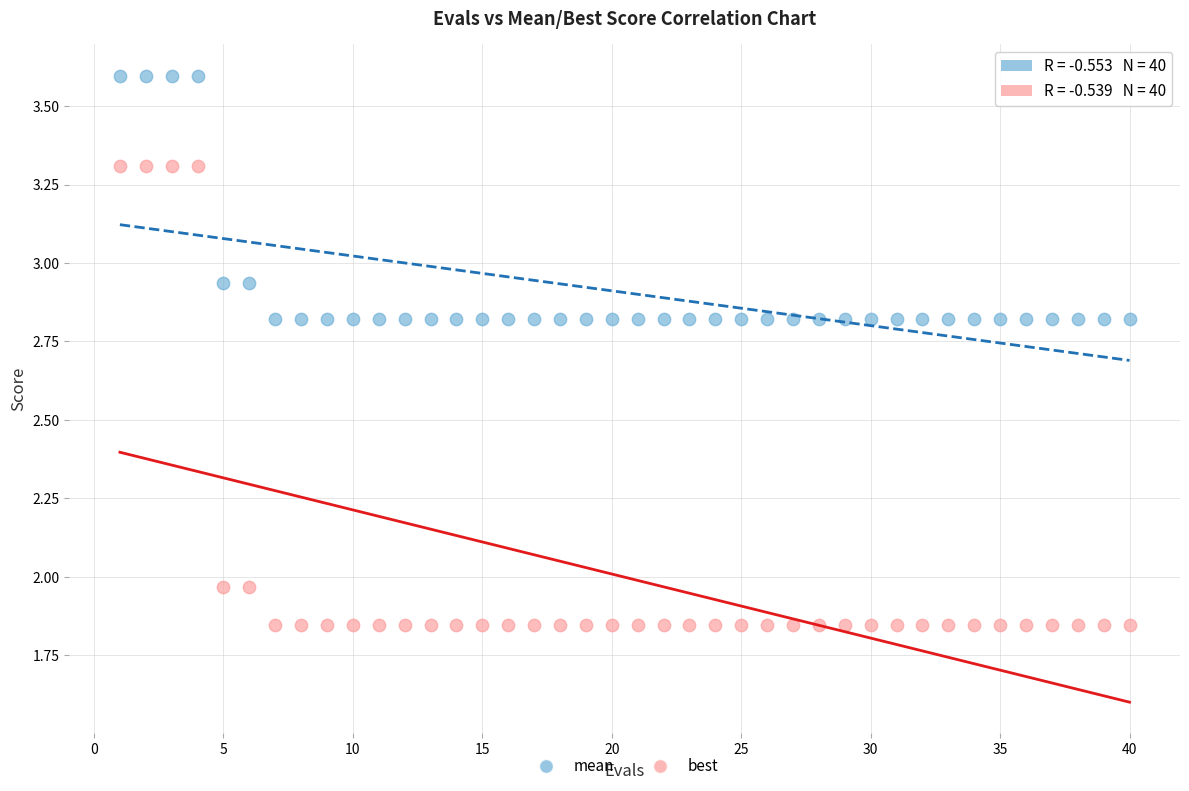

Which series has the largest Y range (max minus min)?

best